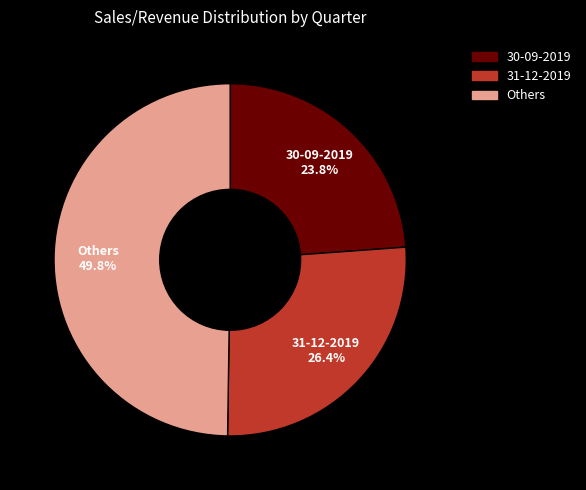

Count the number of slices in the pie.

3